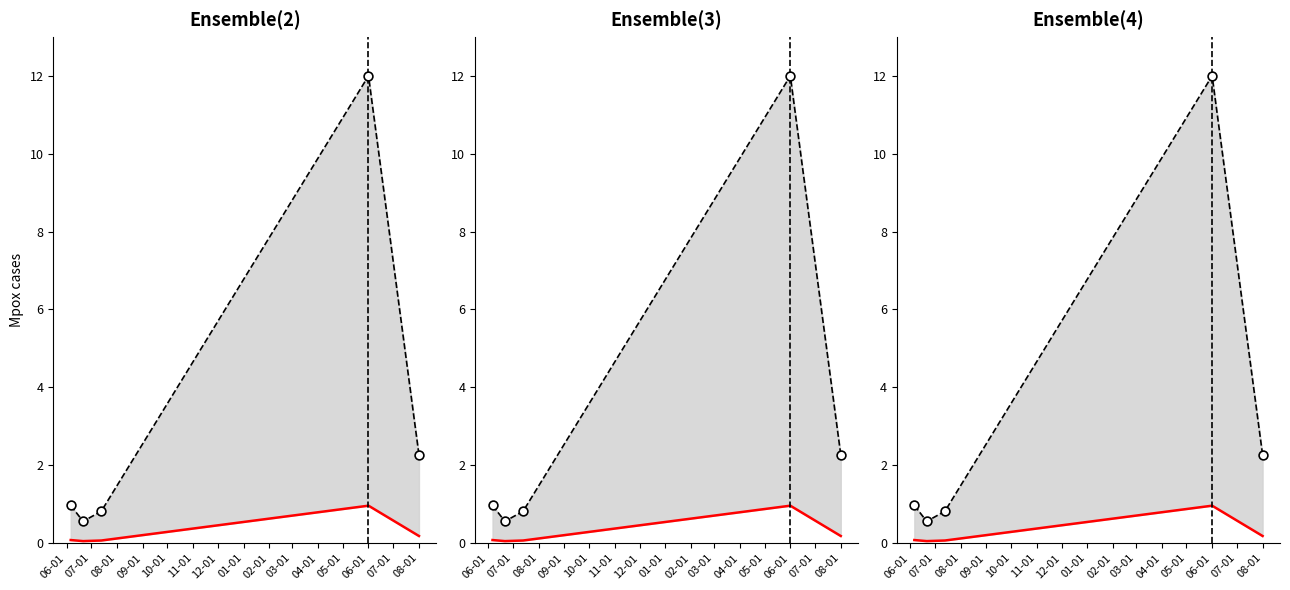

At how many categories does at least one series exceed 4?

1